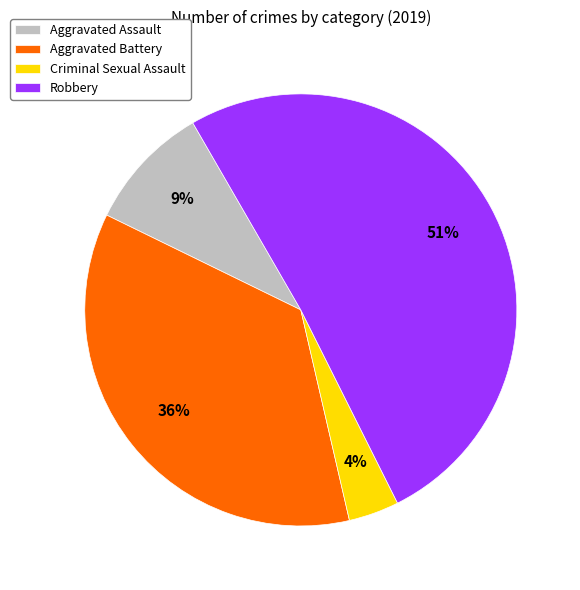

True or false: Aggravated Assault accounts for 16% of the total.

False